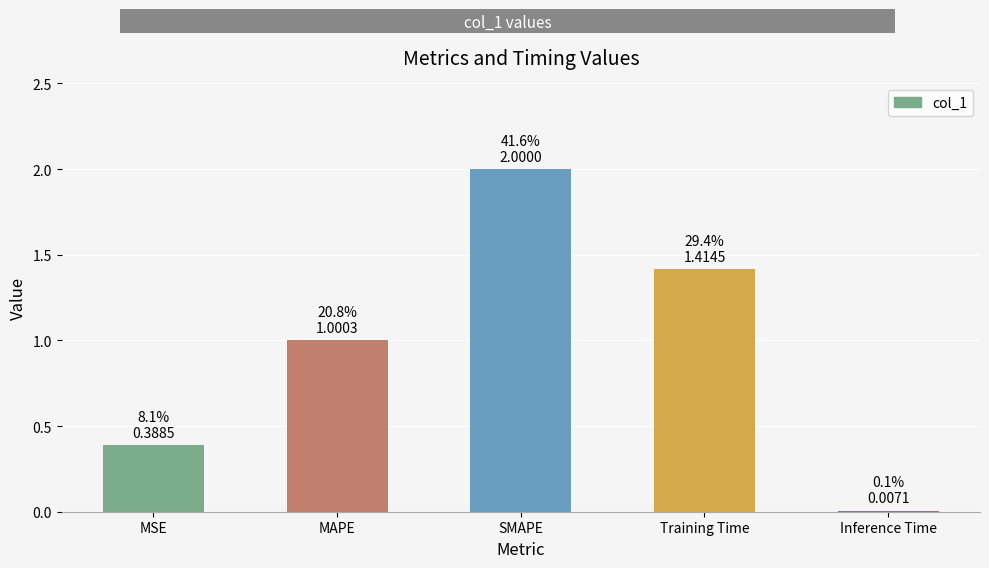

What is the maximum value shown in the chart?

2.0